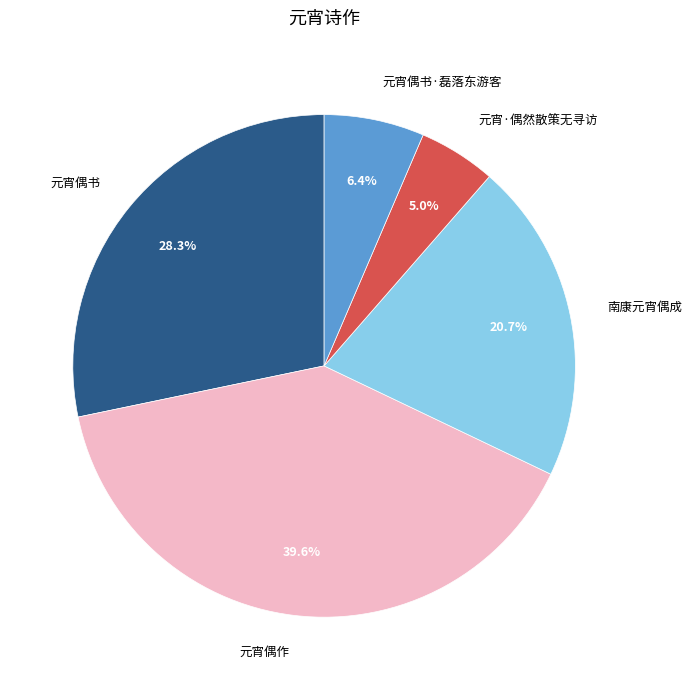

Which has a higher value, 南康元宵偶成 or 元宵偶书·磊落东游客?

南康元宵偶成